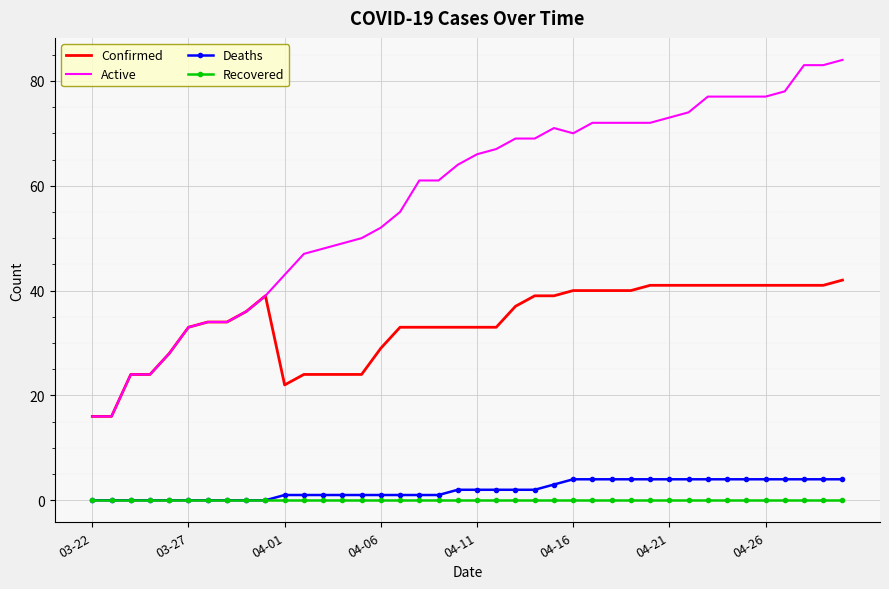

How many distinct data groups are displayed?

4